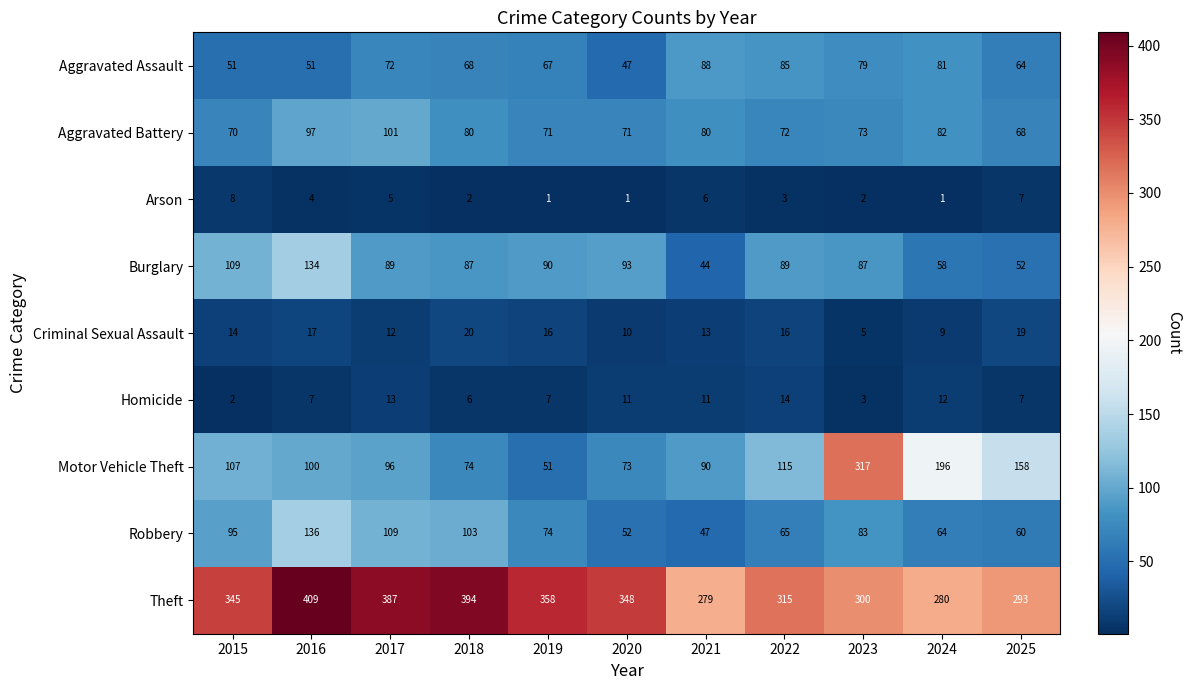

What is the spread (max minus min) of values at 2015?

343